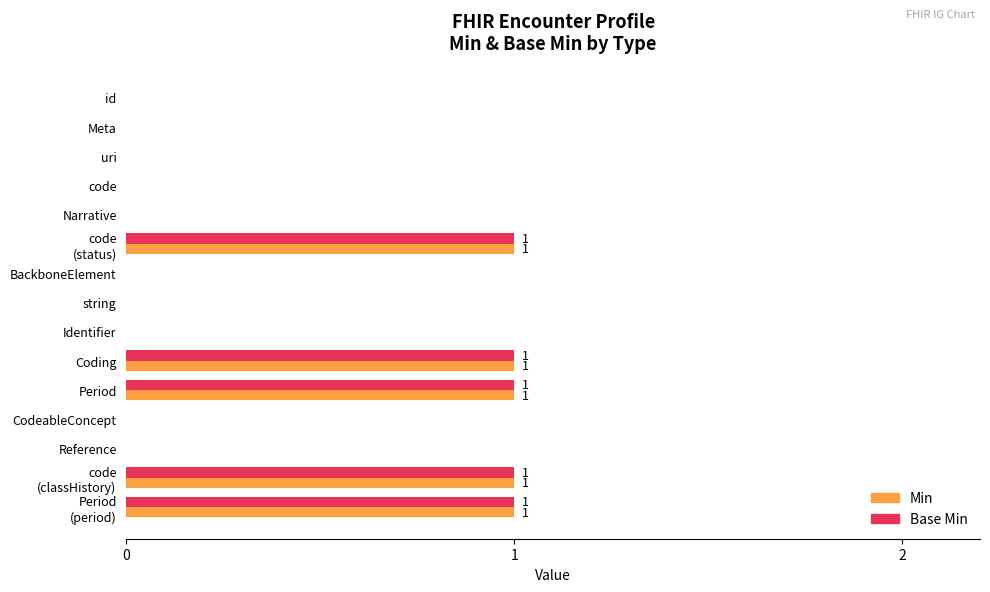

The Min series shows 1 at Coding. True or false?

True